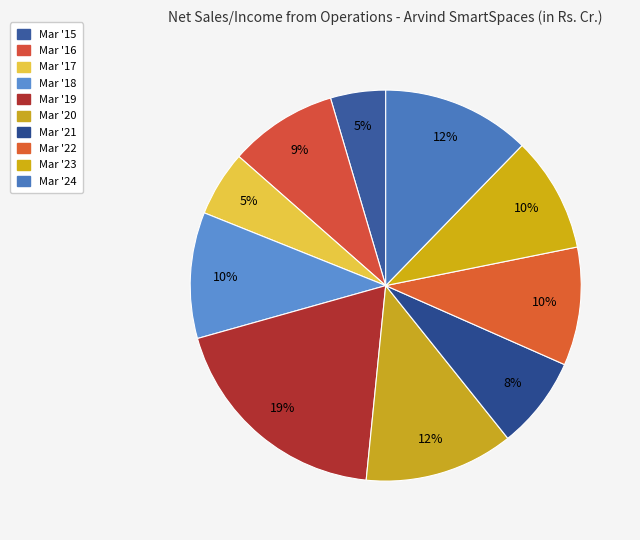

Combined, do Mar '22 and Mar '15 account for over 50%?

No